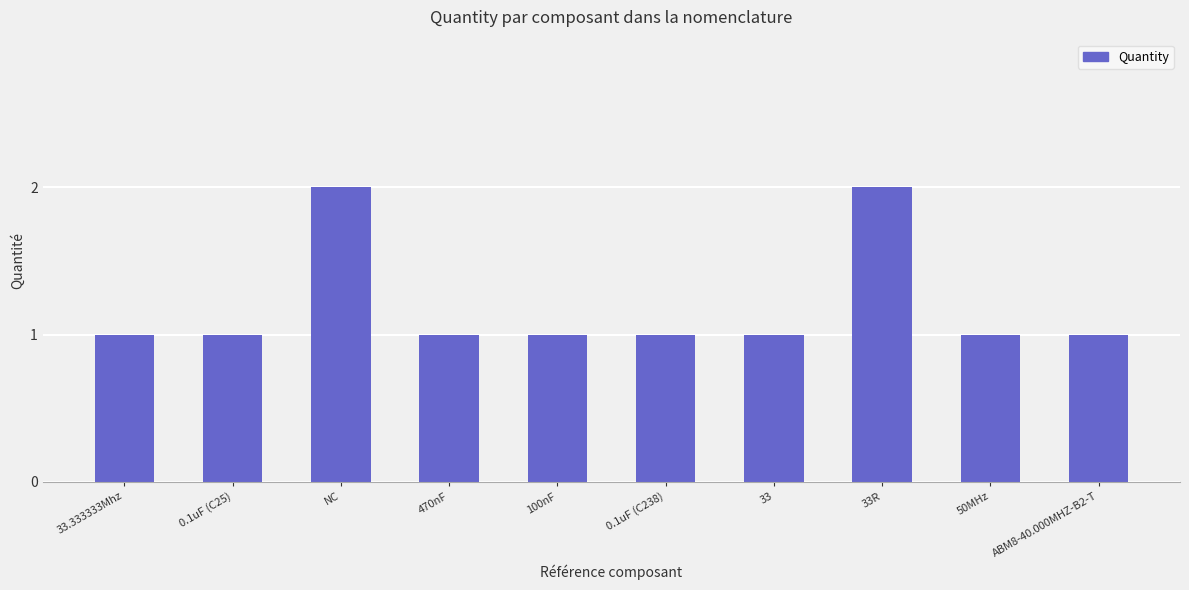

What is the maximum value shown in the chart?

2